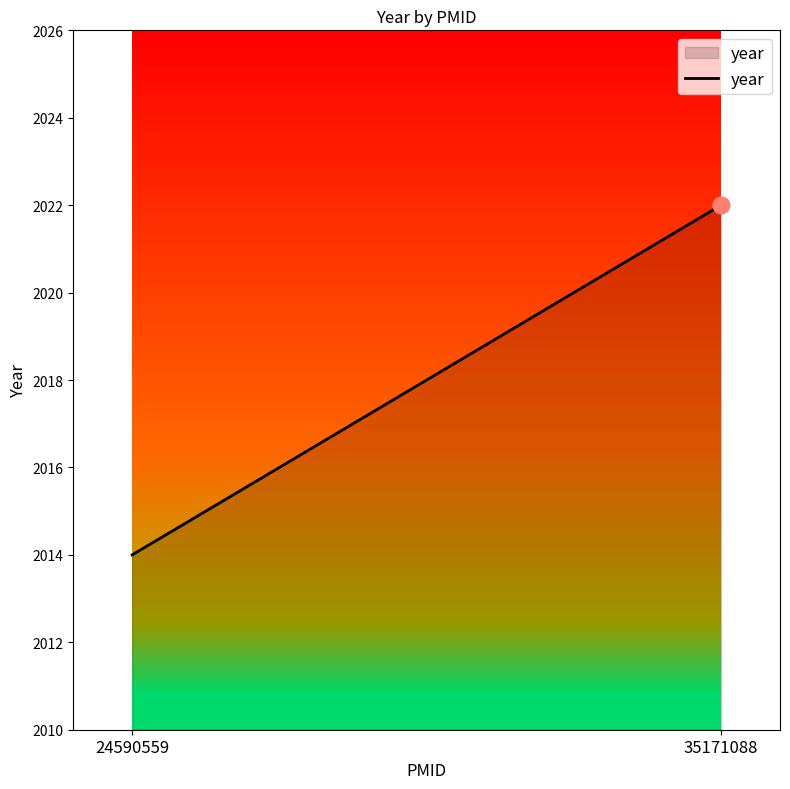

Reading left to right, list all the values displayed in this chart.

24590559=2014	35171088=2022